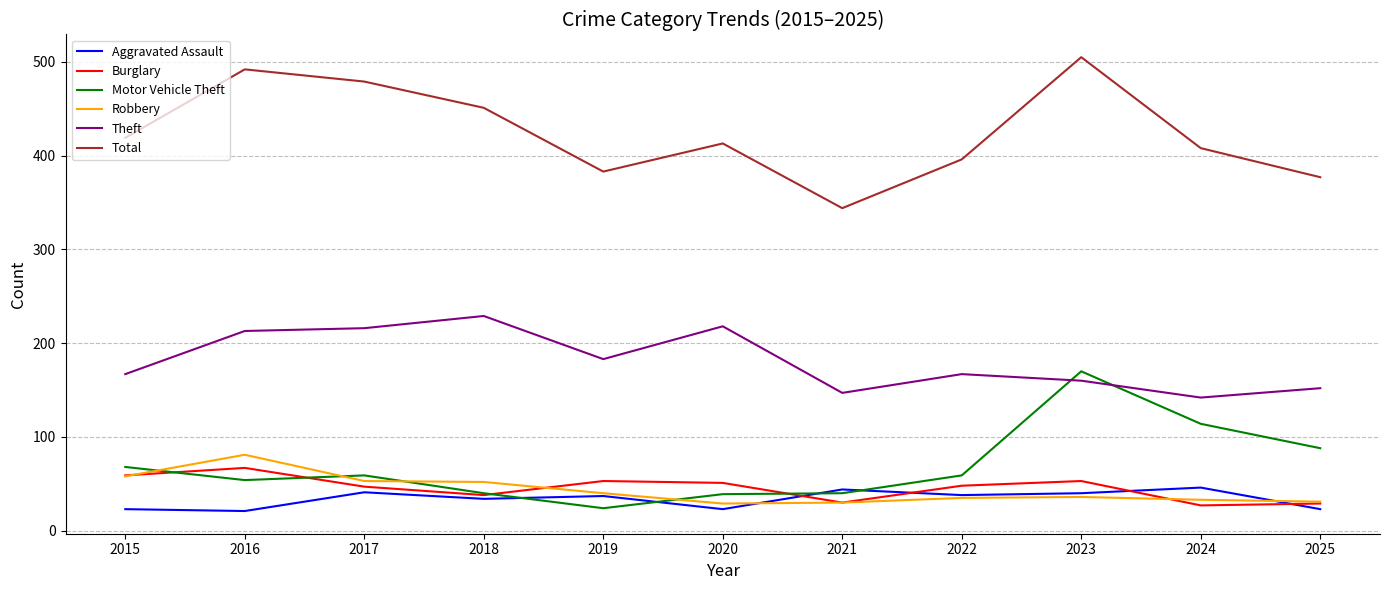

True or false: Theft and Aggravated Assault cross at least once.

False